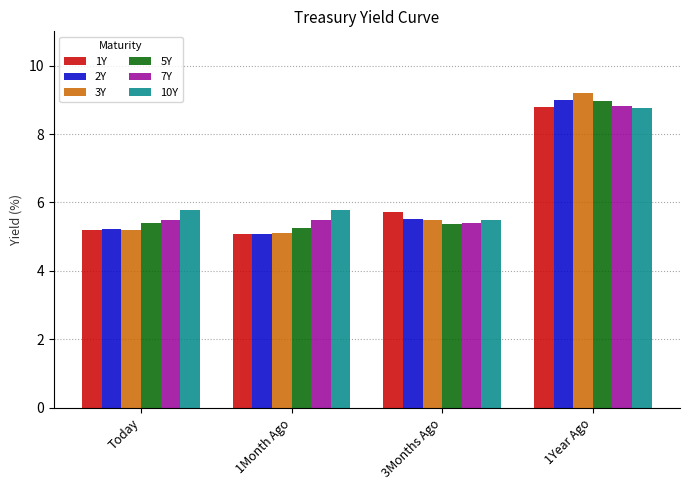

Between Today and 1Year Ago, which series saw the biggest shift?

3Y